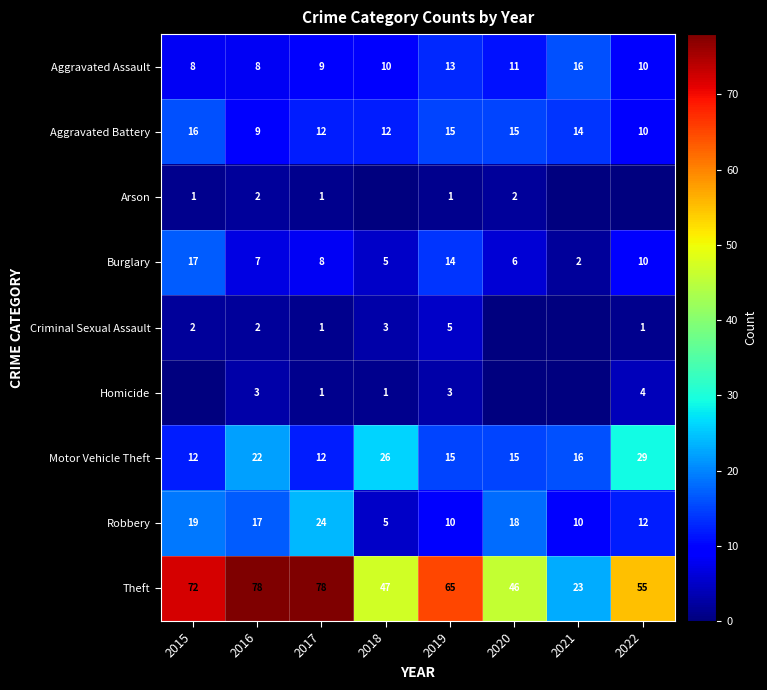

At how many categories does at least one series exceed 2?

8